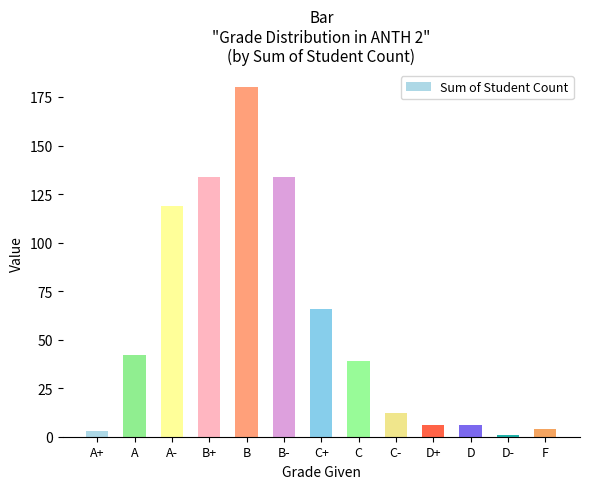

Reading right to left, extract all data points from this chart.

F=4	D-=1	D=6	D+=6	C-=12	C=39	C+=66	B-=134	B=180	B+=134	A-=119	A=42	A+=3